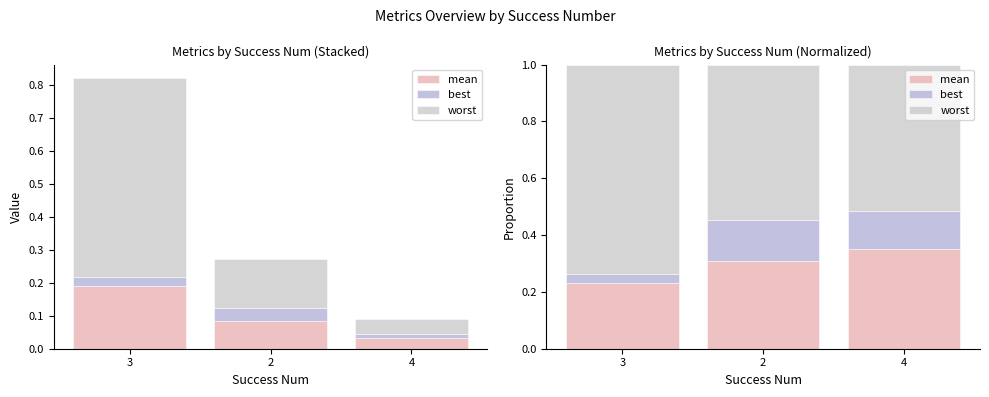

What is the average value of the worst series?

0.6